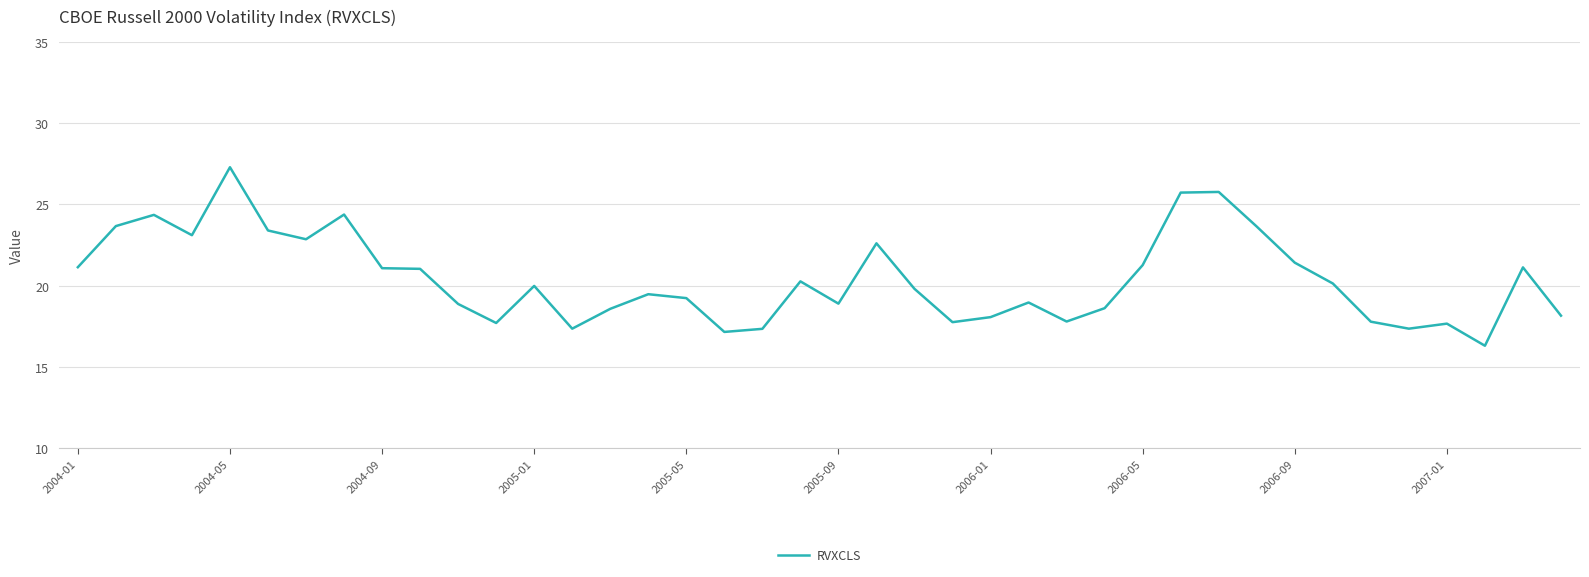

What is the difference between the maximum and minimum values?

11.0